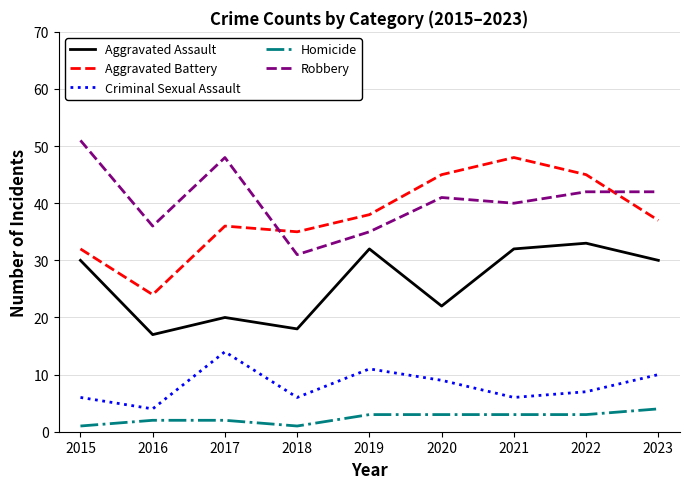

Count the number of categories in the chart.

9